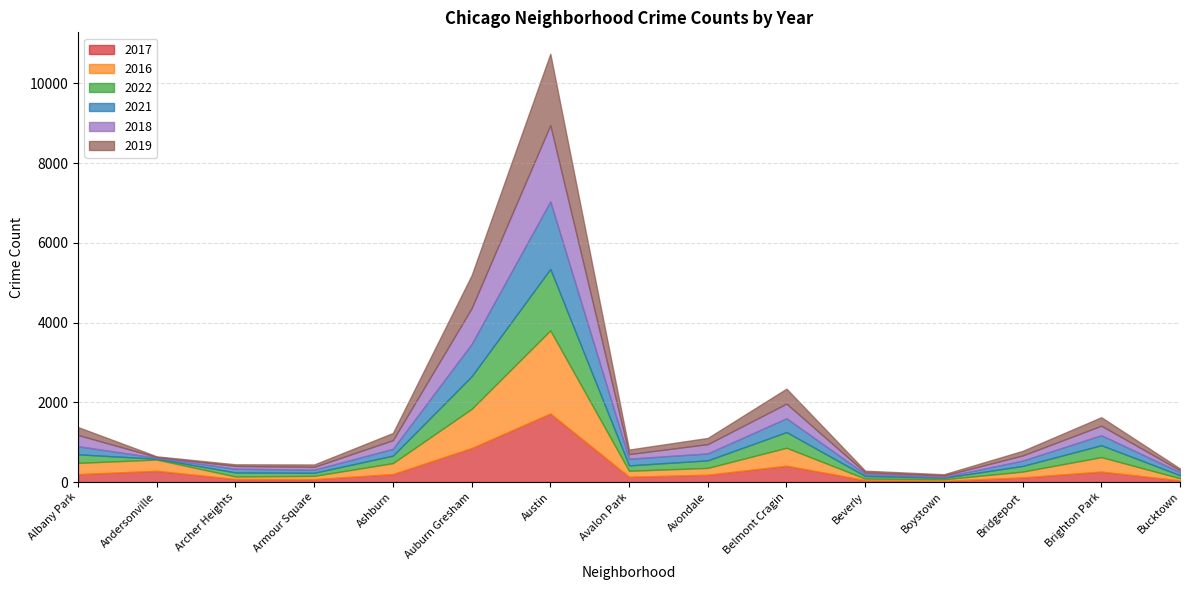

Which series has the largest range (max minus min)?

2016